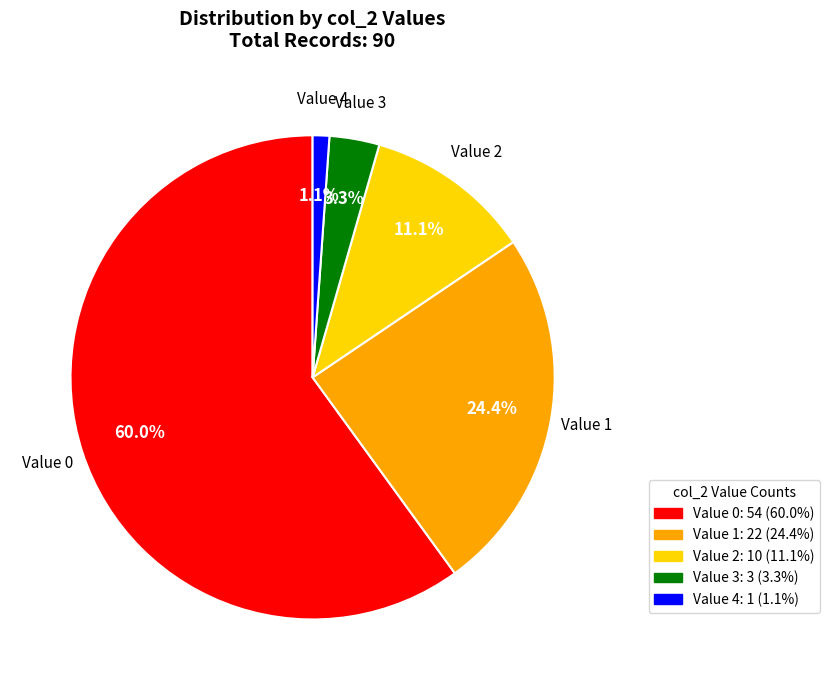

What is the total percentage of Value 3 and Value 2?

14.4%